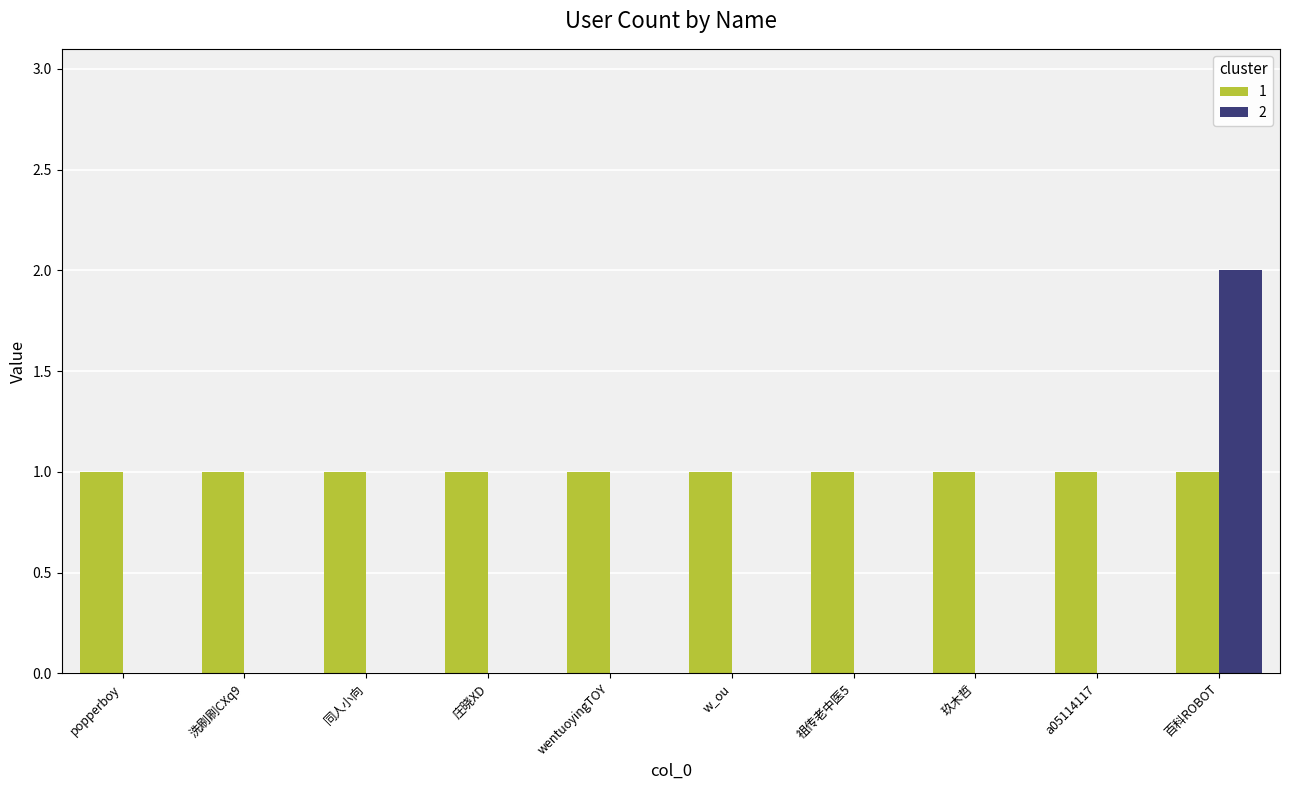

Is the value of 2 at 祖传老中医5 greater than the value of 1 at a05114117?

No